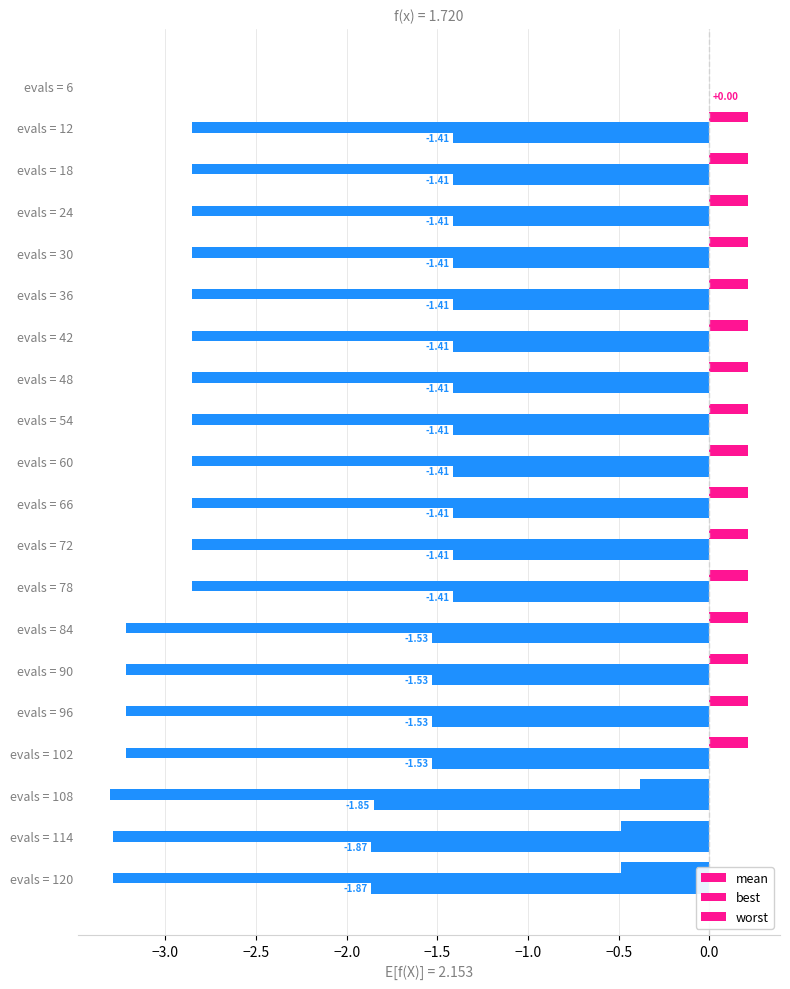

List the series in order of their overall mean, lowest first.

best, mean, worst